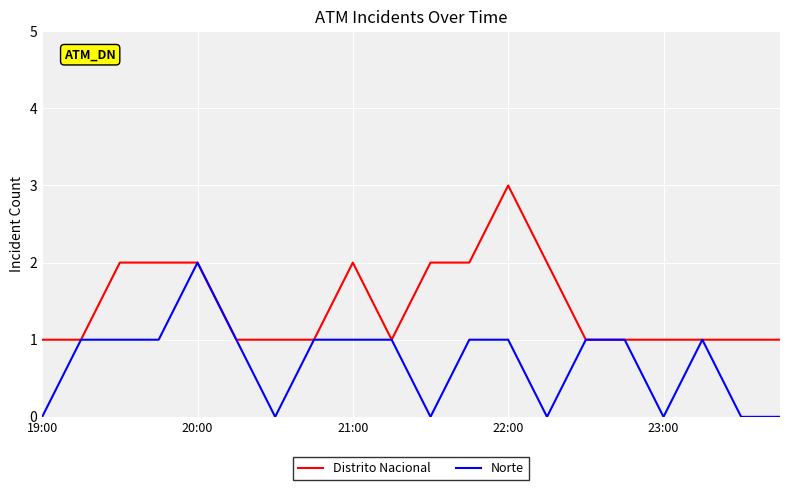

Reading right to left, what are all the values shown in this chart?

Distrito Nacional: 1	1	1	1	1	1	2	3	2	2	1	2	1	1	1	2	2	2	1	1
Norte: 0	0	1	0	1	1	0	1	1	0	1	1	1	0	1	2	1	1	1	0